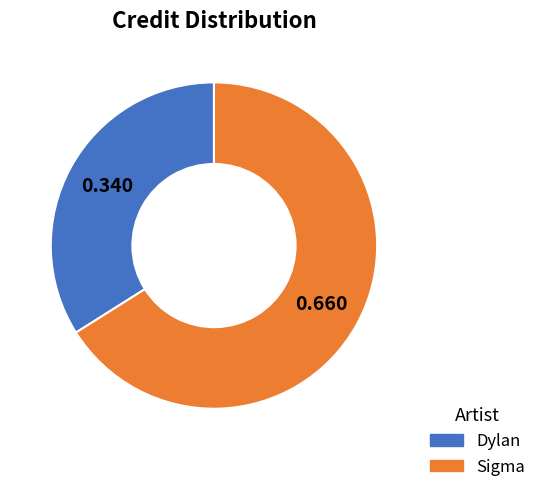

Combined, do Dylan and Sigma account for over 50%?

Yes